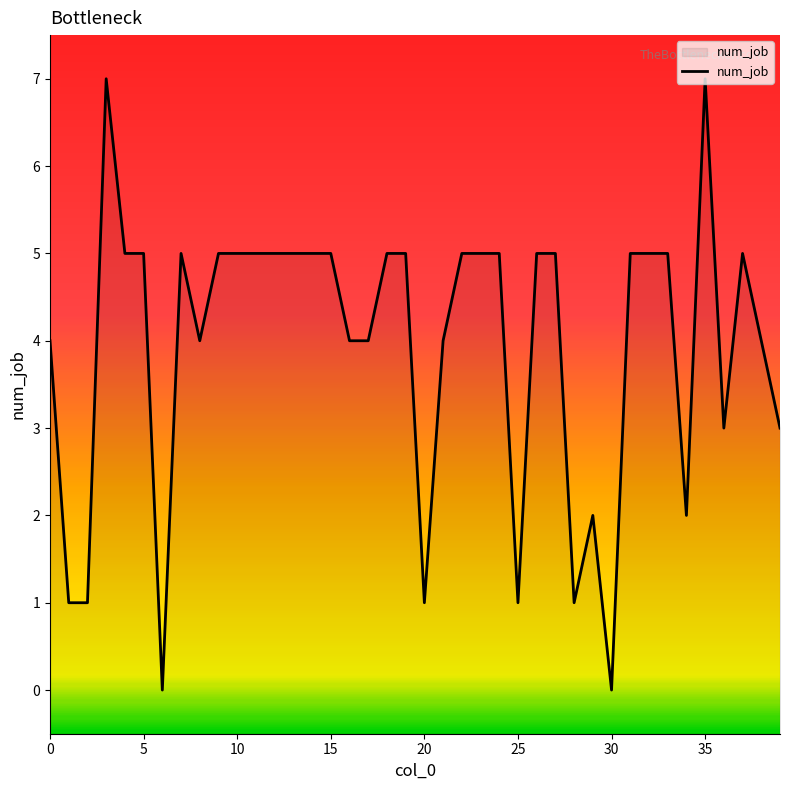

How many positive values are there?

38